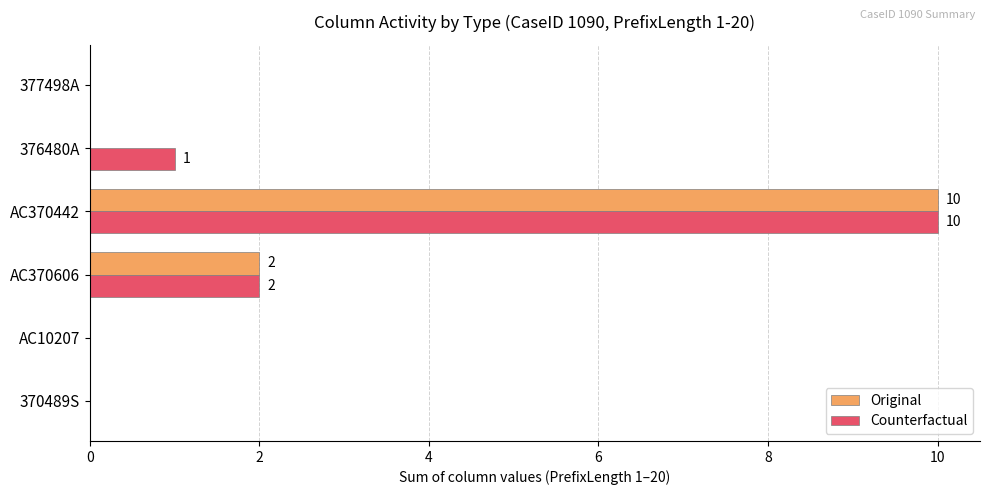

What is the average value of the Counterfactual series?

2